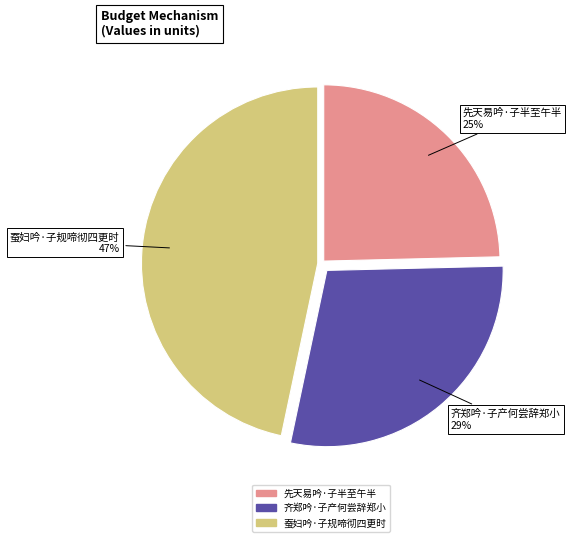

Which has a higher value, 齐郑吟·子产何尝辞郑小 or 先天易吟·子半至午半?

齐郑吟·子产何尝辞郑小